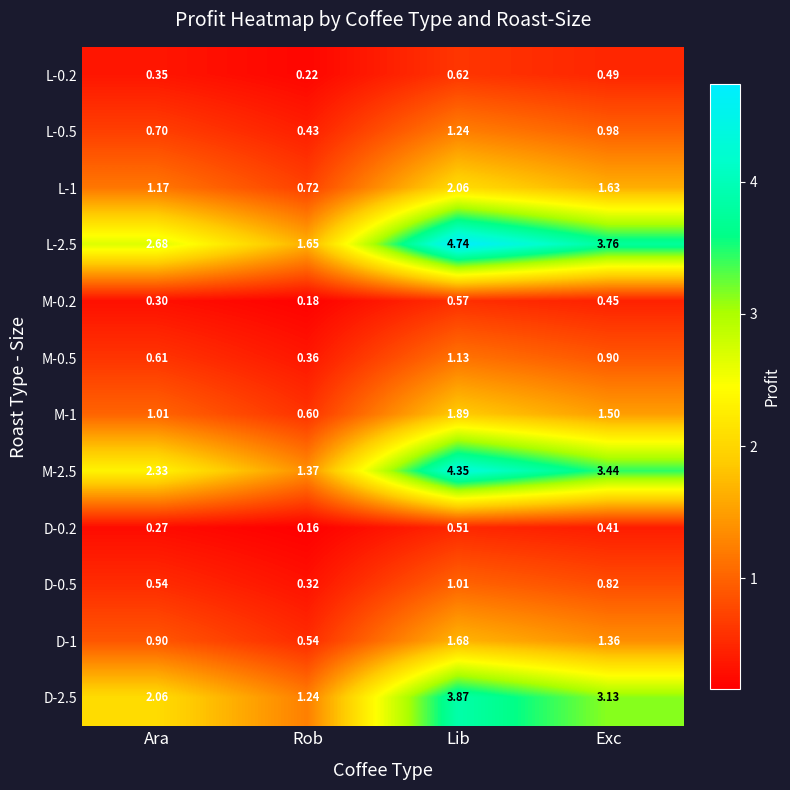

At which label does M-2.5 first exceed 3?

Lib